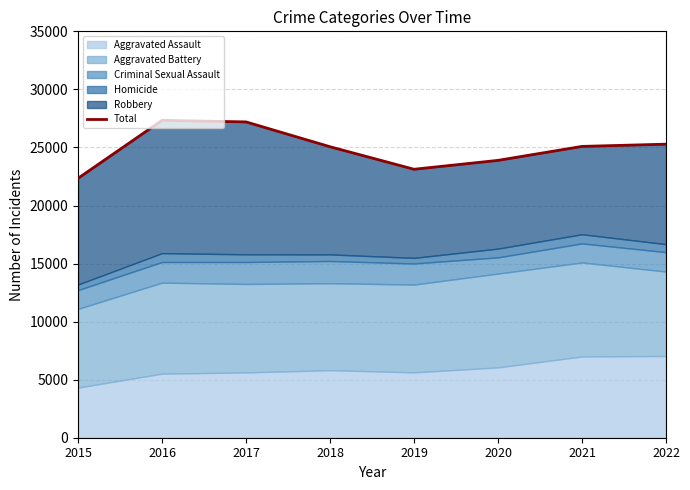

Reading left to right, extract all data points from this chart.

2015=22342	2016=27335	2017=27199	2018=25060	2019=23121	2020=23887	2021=25090	2022=25282